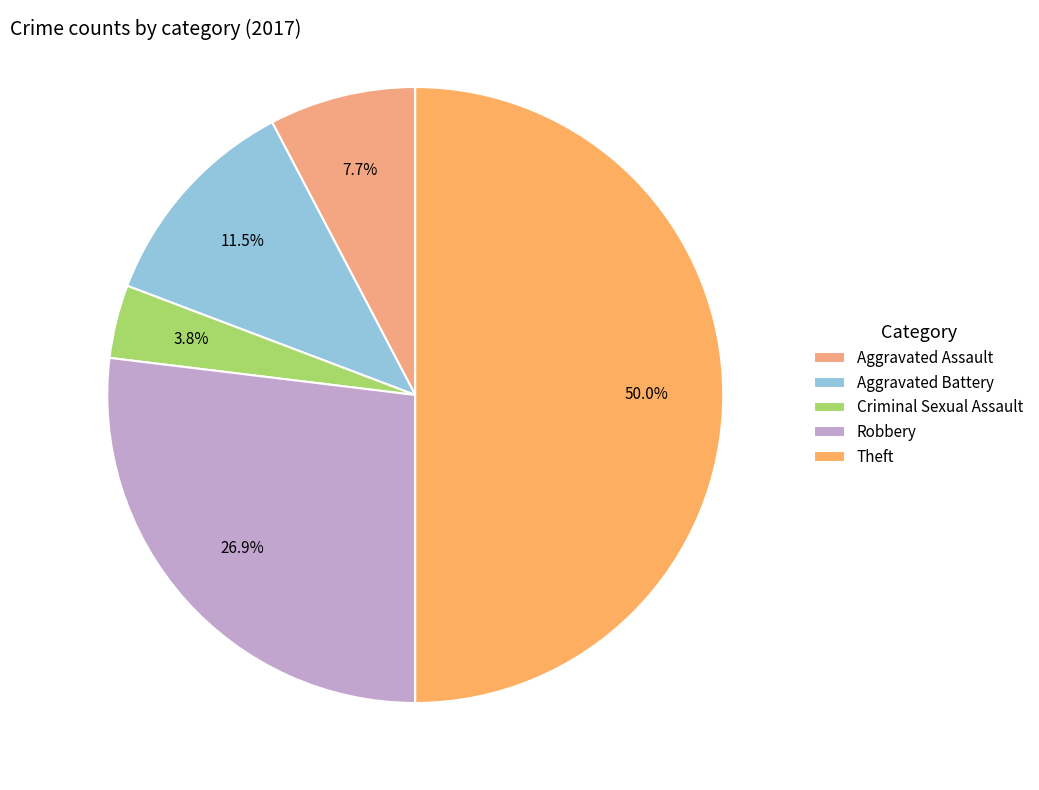

Does Aggravated Battery account for over 50% of the chart?

No